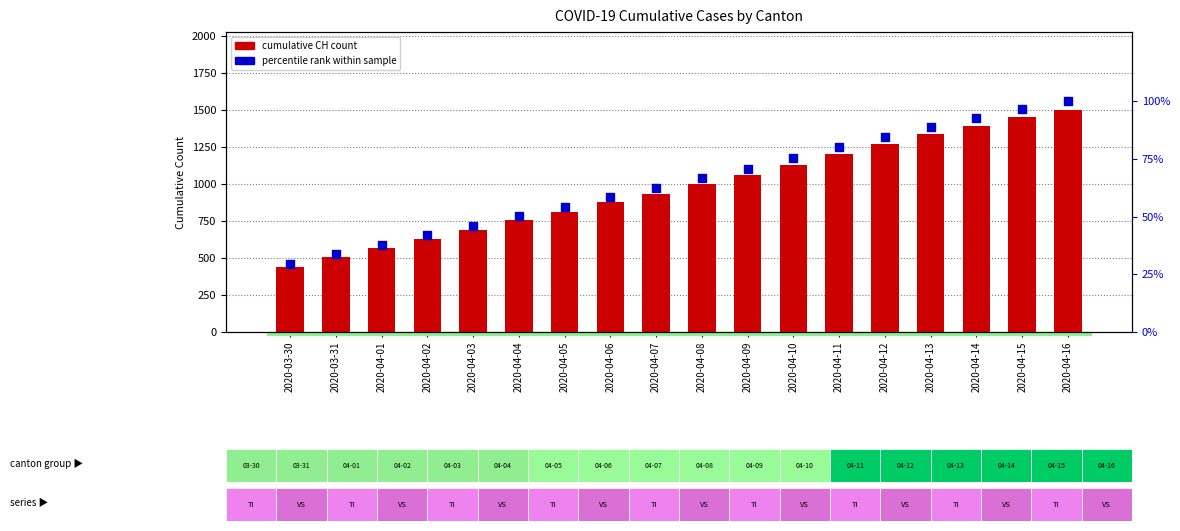

What are all the series names shown in the legend?

cumulative CH count, percentile rank within sample